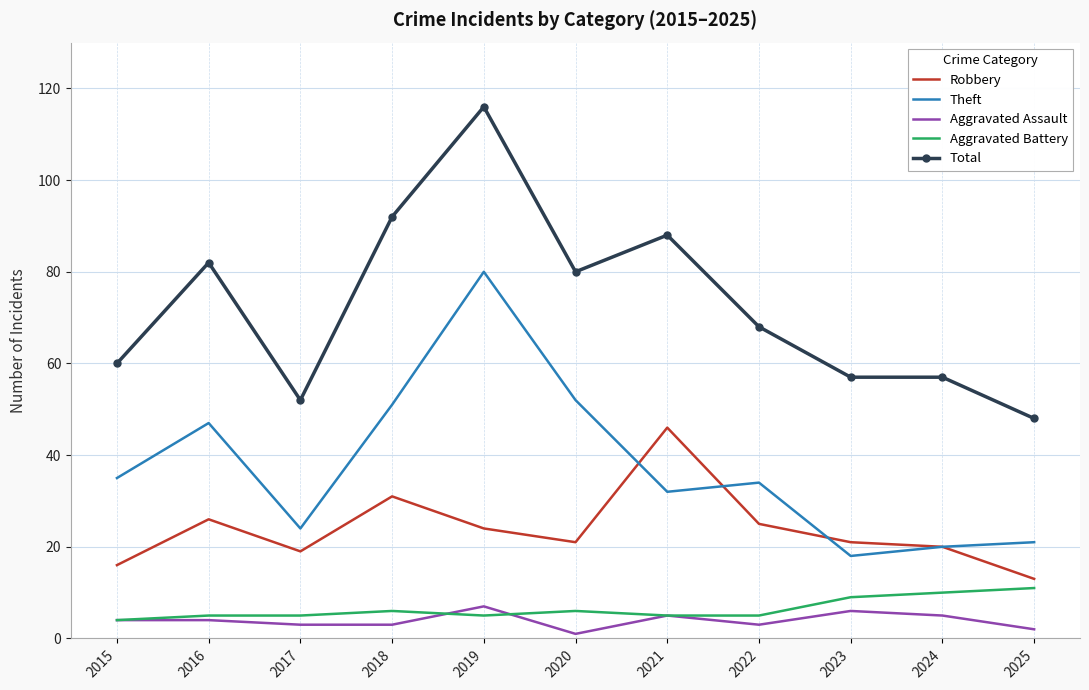

Which series has the largest range (max minus min)?

Total